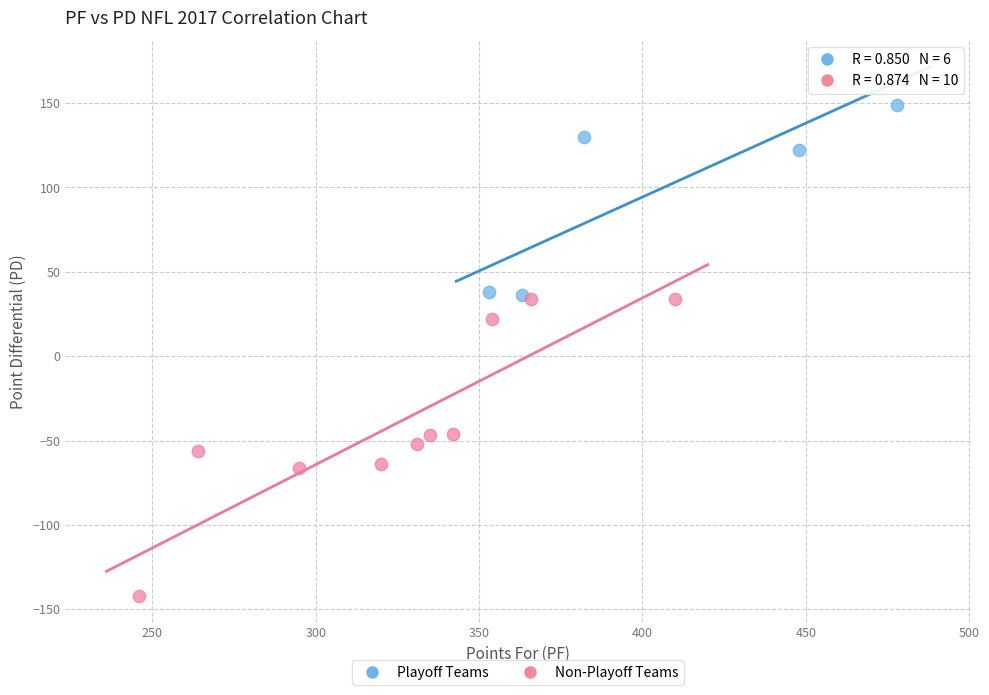

Which series reaches the minimum Y coordinate?

Non-Playoff Teams